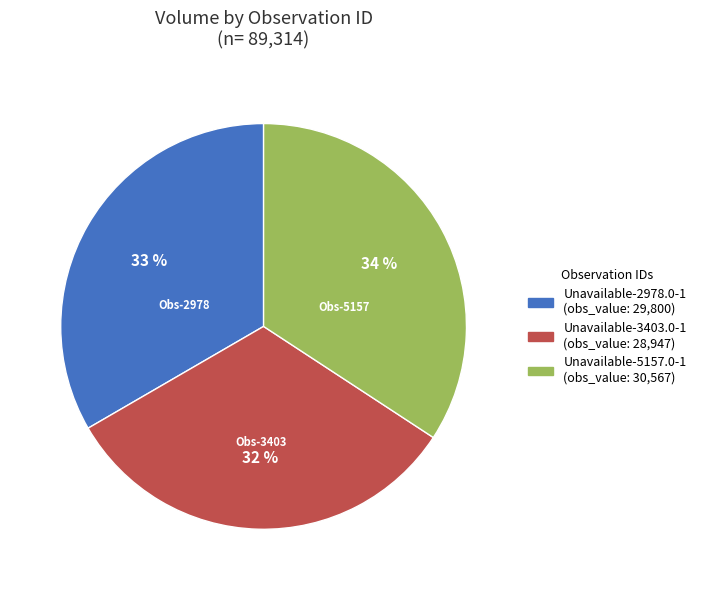

Is Unavailable-3403.0-1 the majority of the pie?

No